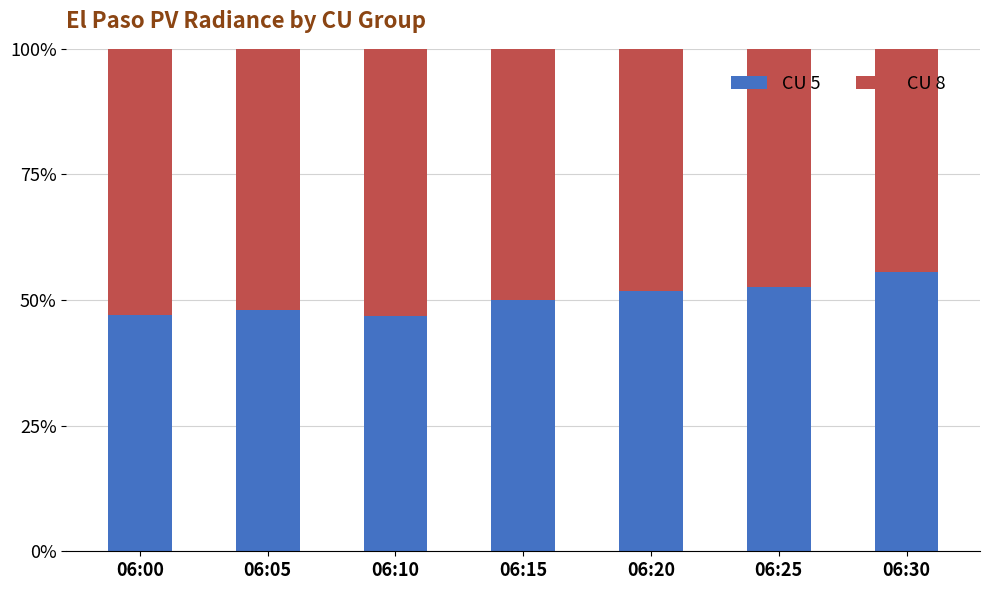

What is the total value across all series at 06:10?

100.0